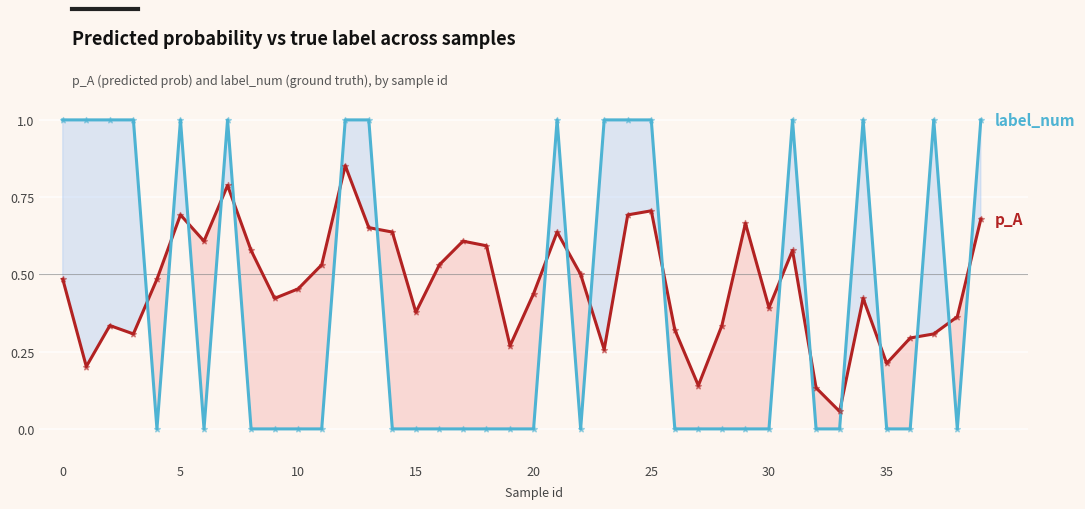

What is the total value across all series at 32?

0.1